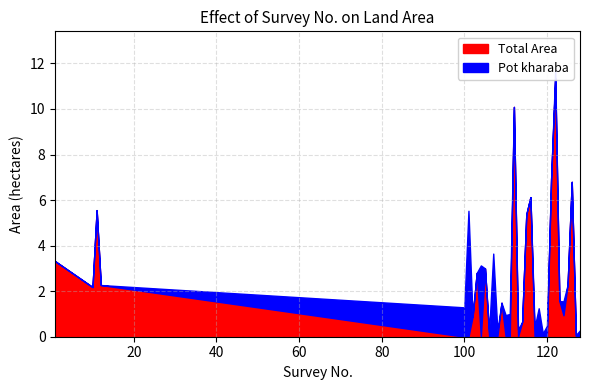

Which has a higher value, 117 or 114?

114